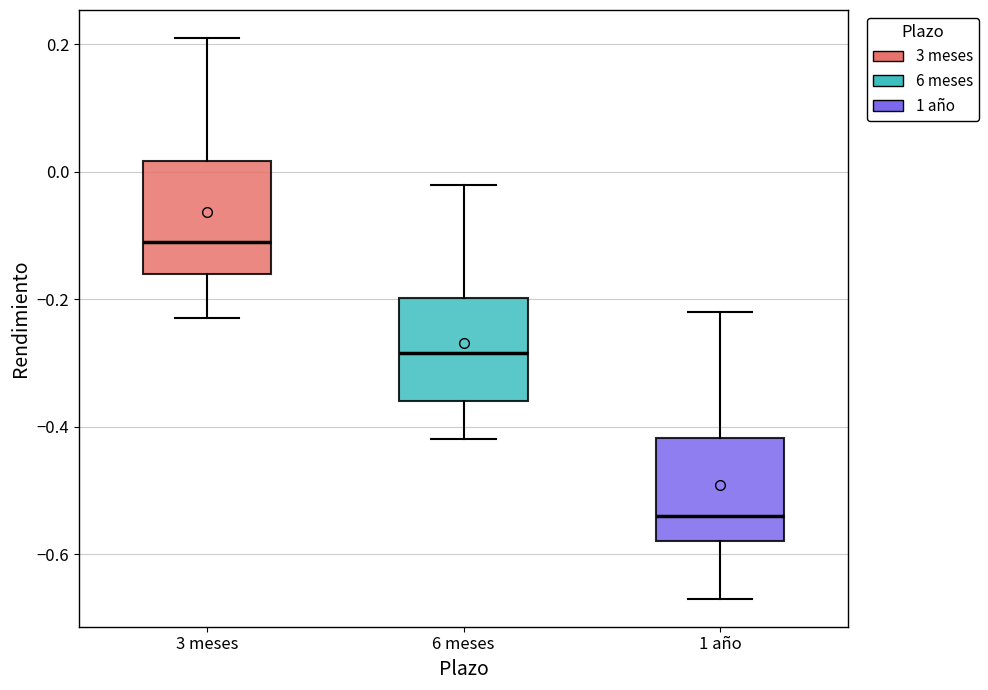

Reading left to right, read every box against the y-axis: the position of its median line, the range the box covers, and the ends of its whiskers. The values are not printed on the chart, so give them approximately, as read against the axis.

3 meses: median -0.10, box -0.16 to 0.02, whiskers -0.22 to 0.22
6 meses: median -0.28, box -0.36 to -0.20, whiskers -0.42 to -0.02
1 año: median -0.54, box -0.58 to -0.42, whiskers -0.66 to -0.22